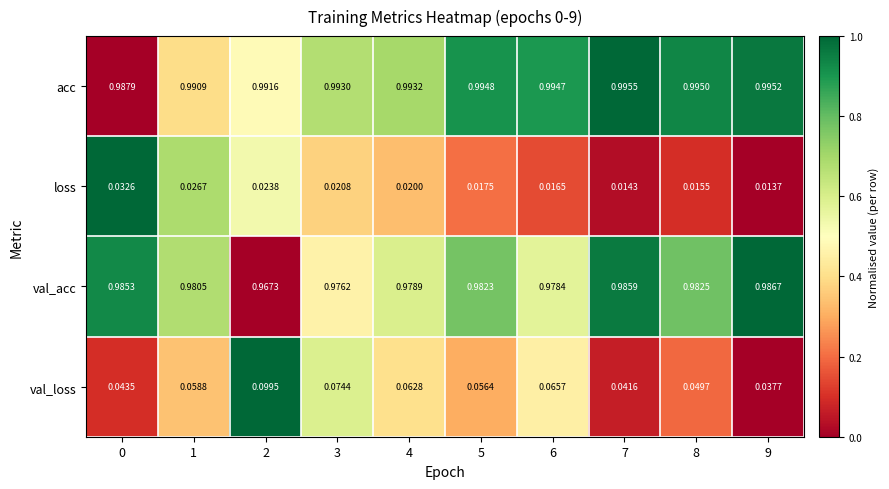

Rank the series by their maximum value, from highest to lowest.

acc, val_acc, val_loss, loss